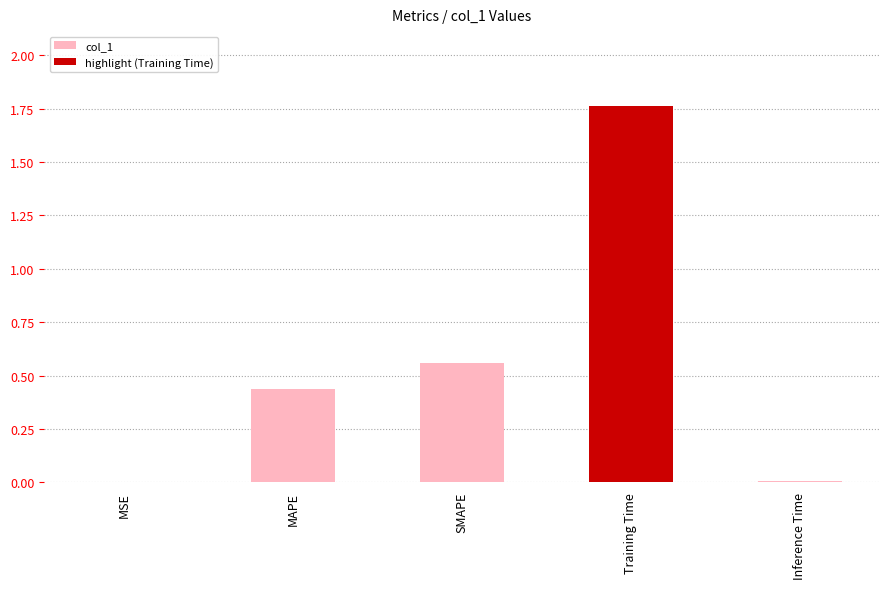

What is the value of the 2nd bar from the left?

0.4